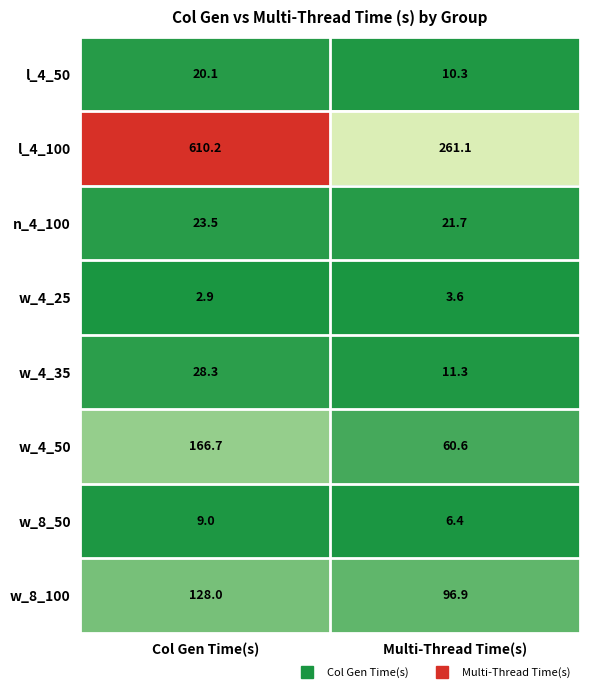

Where does the l_4_100 series first go above 610?

Col Gen Time(s)